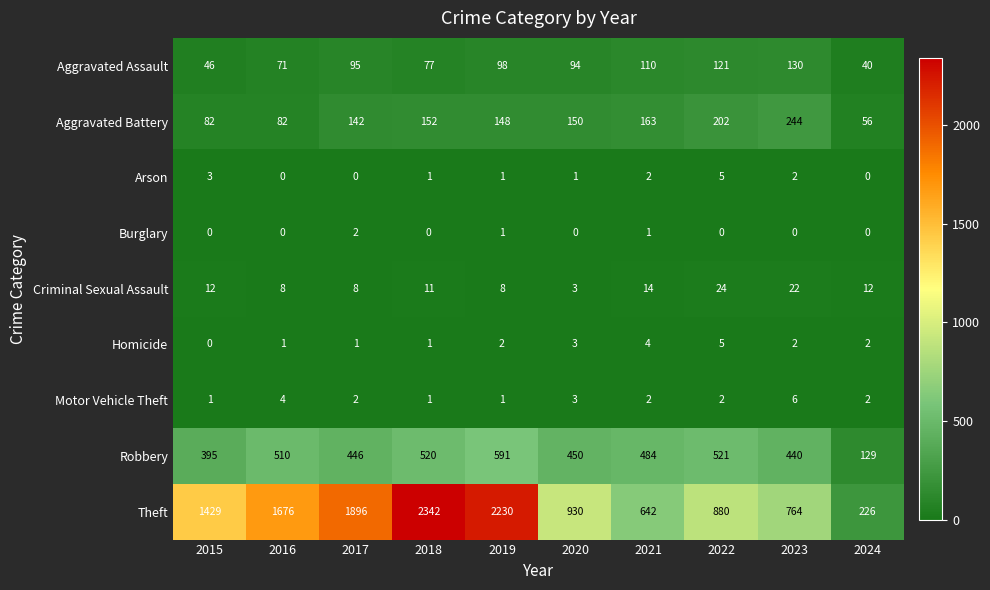

What is the sum of the Robbery values at 2019 and 2017?

1037